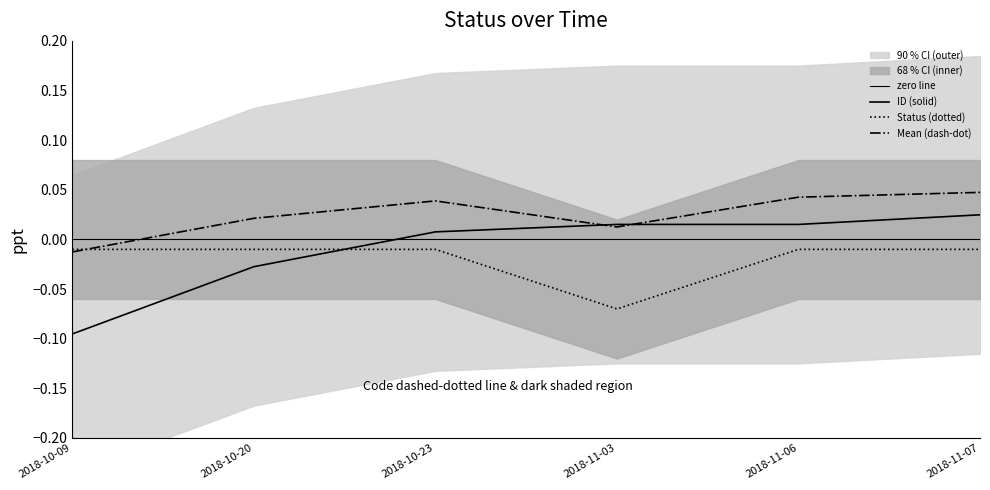

The value of Status at 2018-10-09 is -0.0. True or false?

True